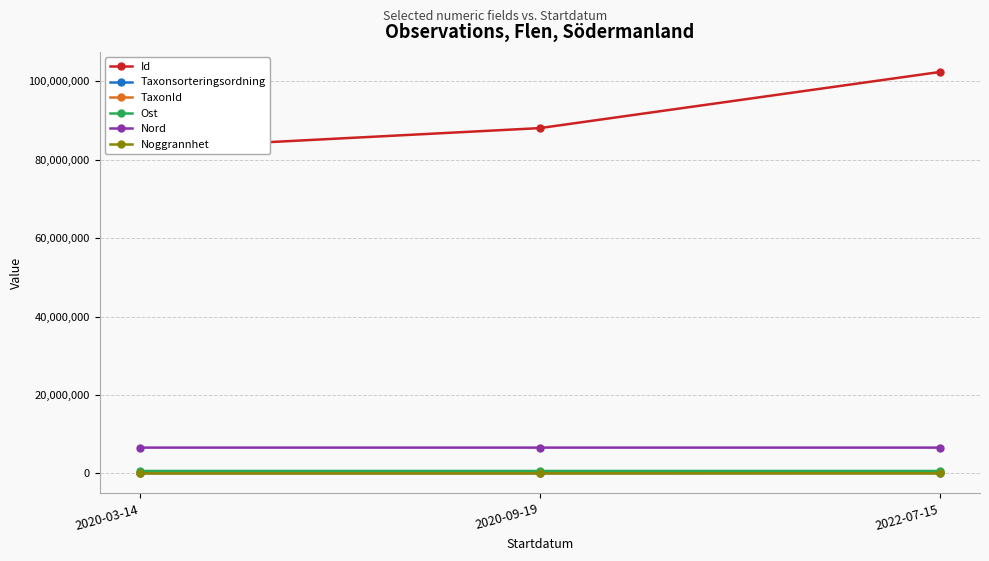

Does the chart display data point markers on the line(s)?

Yes